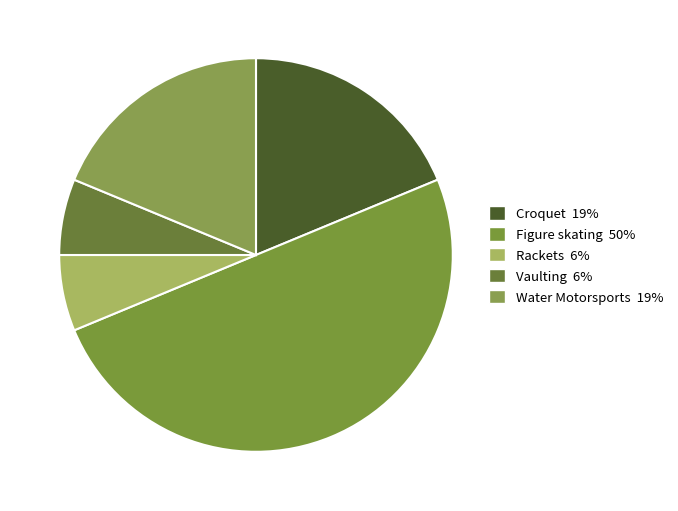

How many segments does this pie chart have?

5